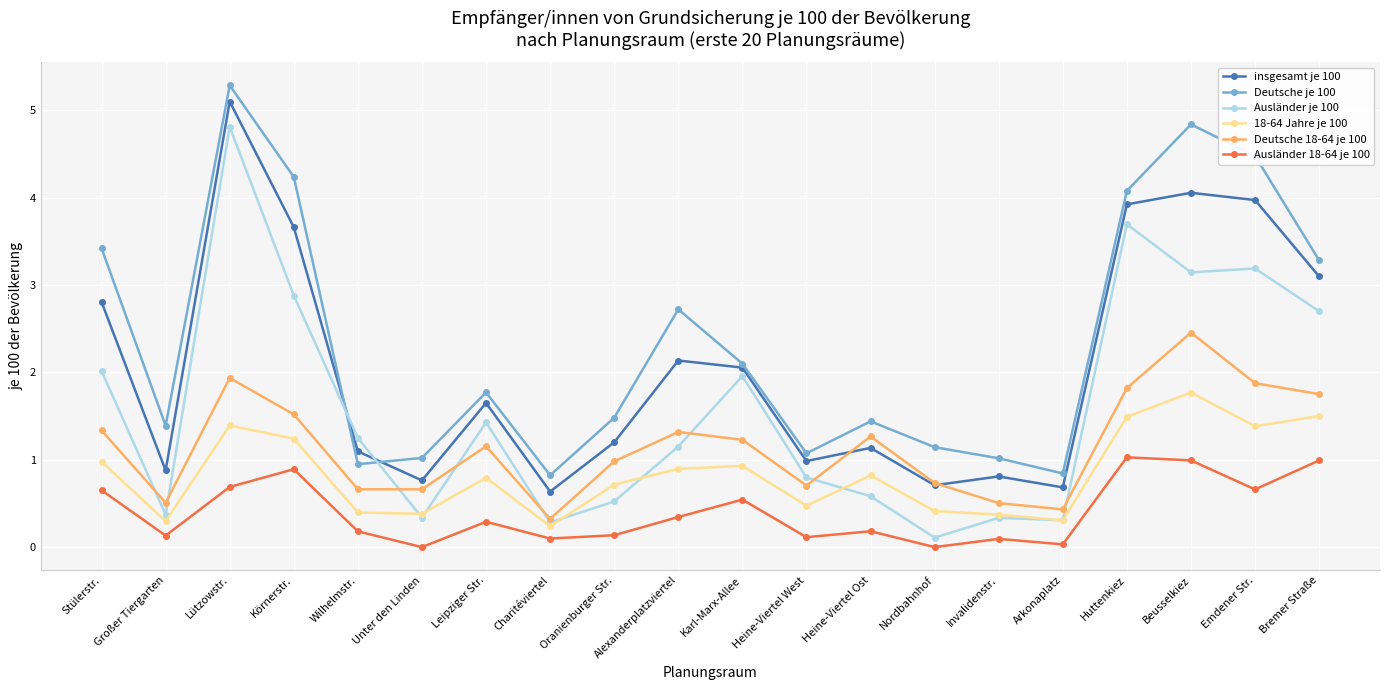

True or false: insgesamt je 100 and 18-64 Jahre je 100 intersect in this chart.

False